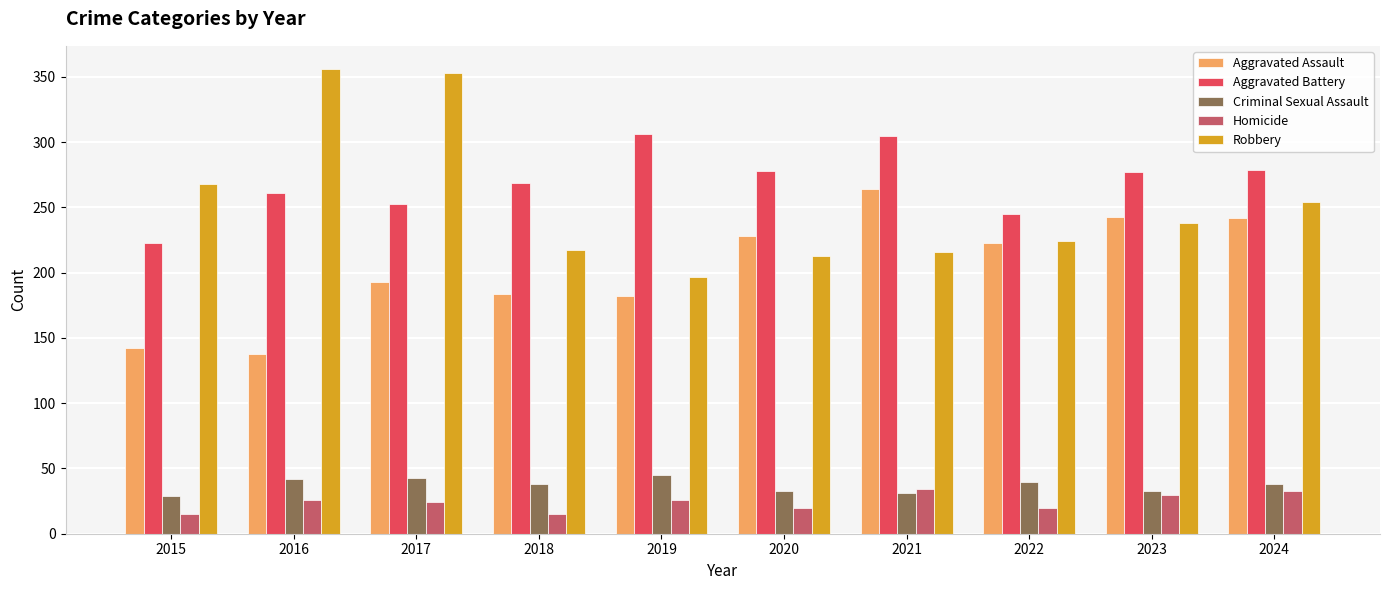

At which category is the sum across all series the highest?

2017